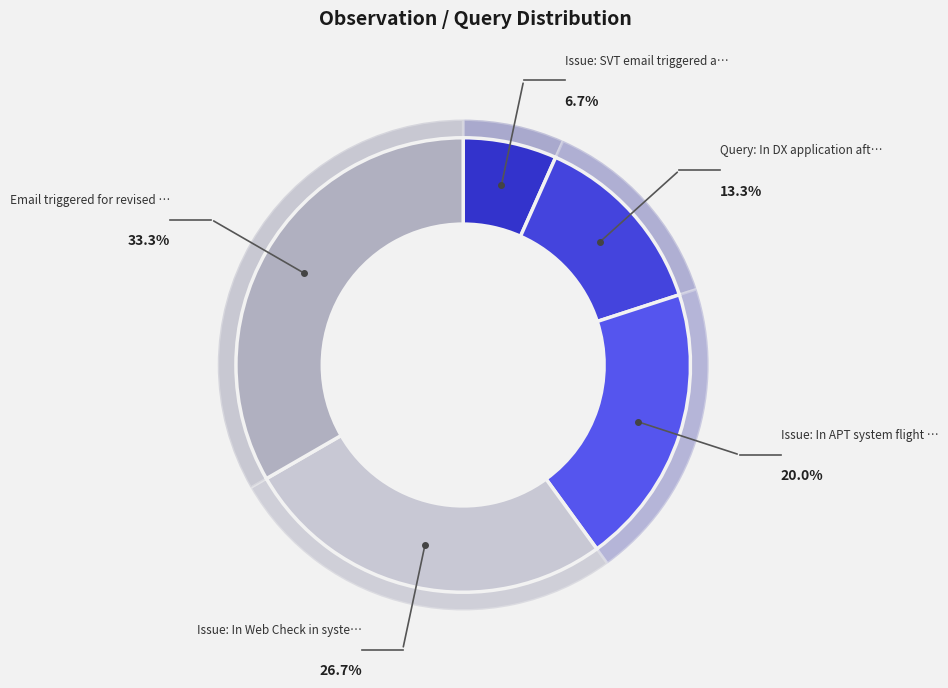

What percentage do Query: In DX application after ETD and Issue: SVT email triggered after ETD together represent?

20.0%